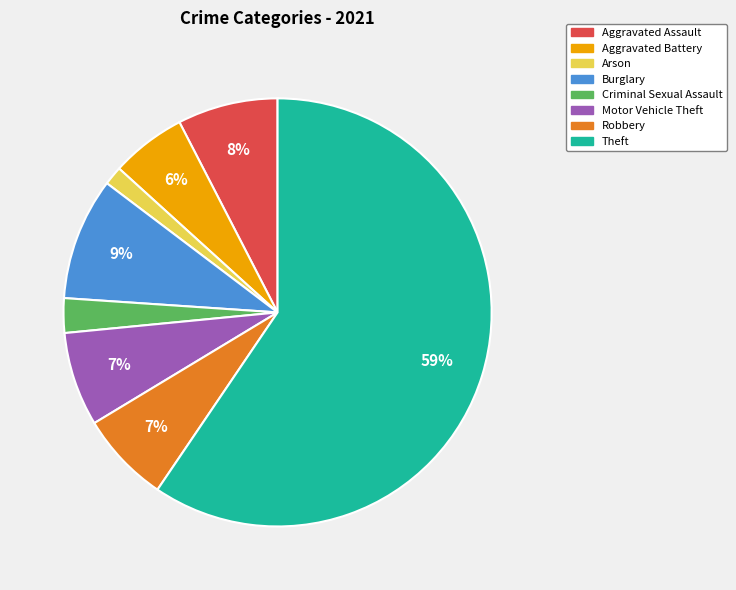

To the nearest percent, what portion does Theft represent?

59%